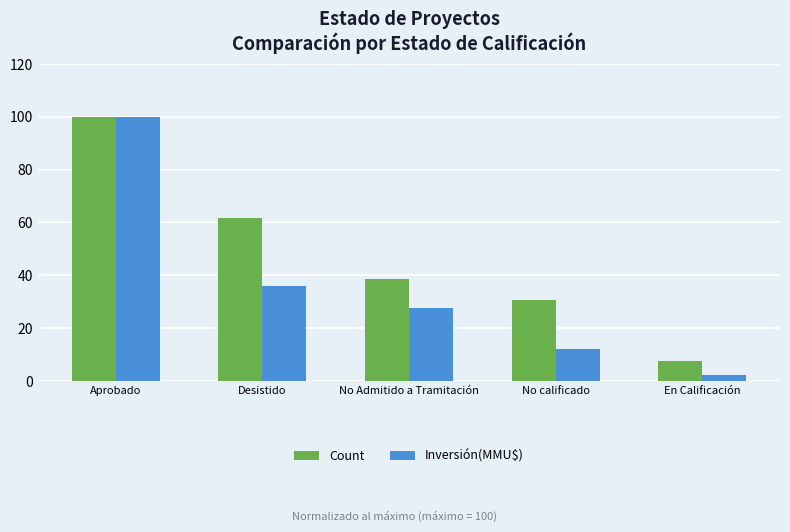

At which category is the sum across all series the highest?

Aprobado